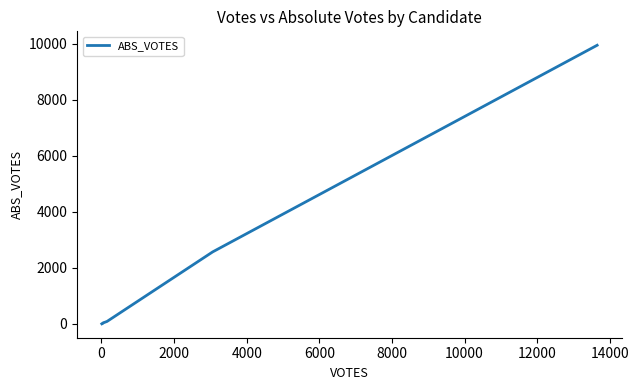

What is the difference between the maximum and minimum values?

9941